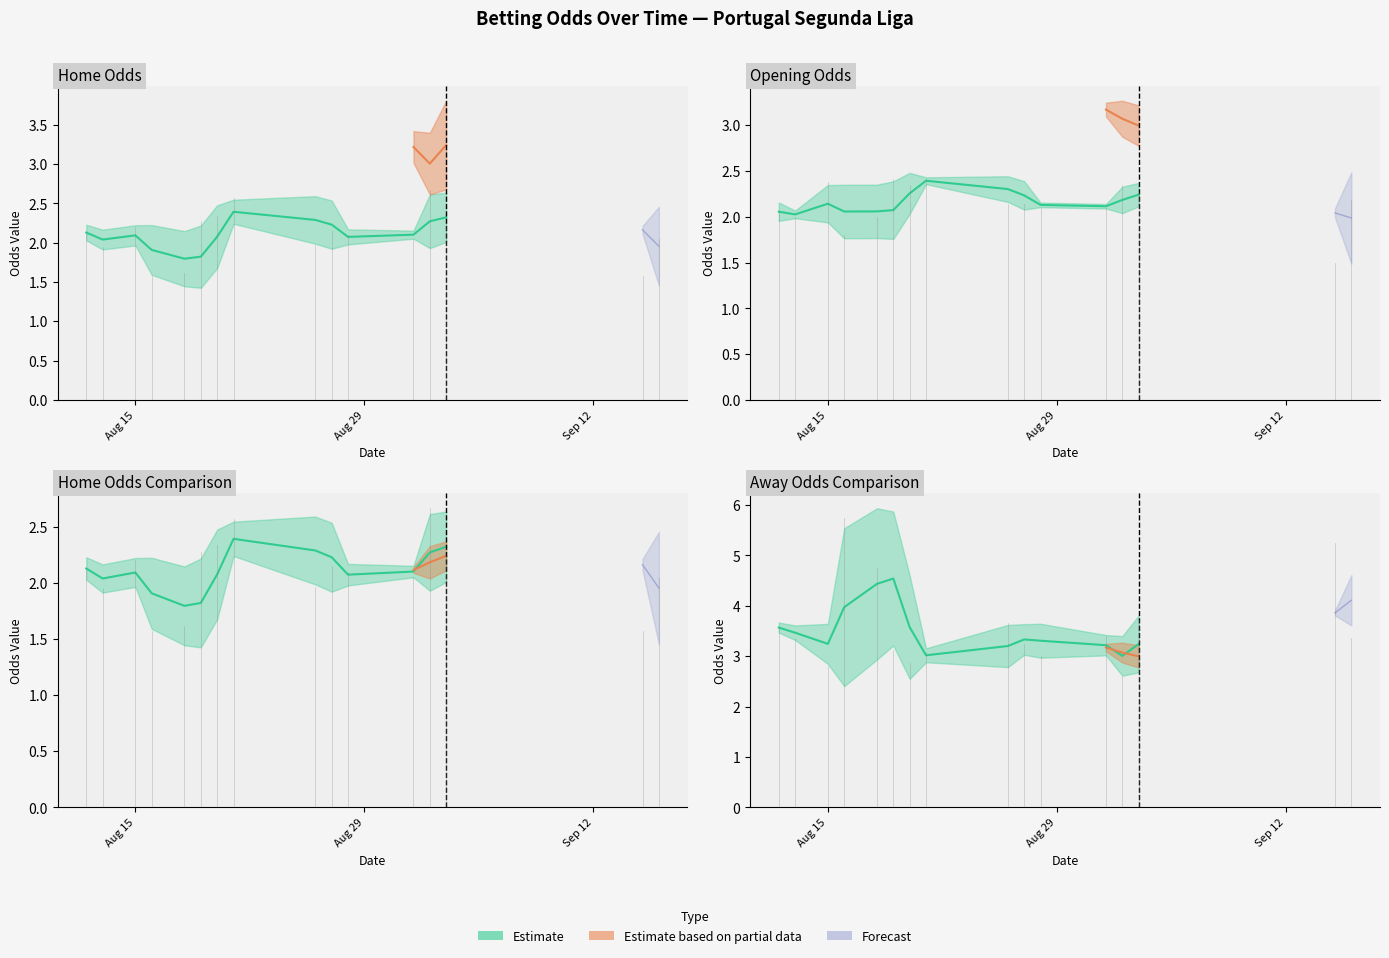

Does the chart have visible grid lines?

No